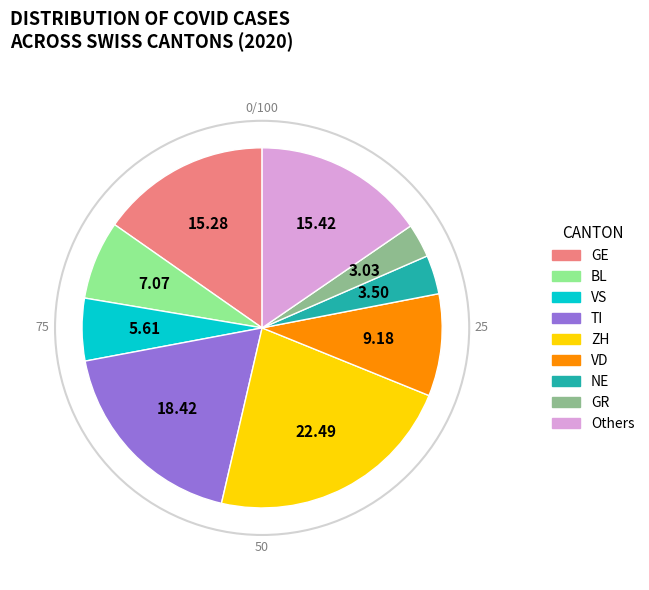

How many segments does this pie chart have?

9